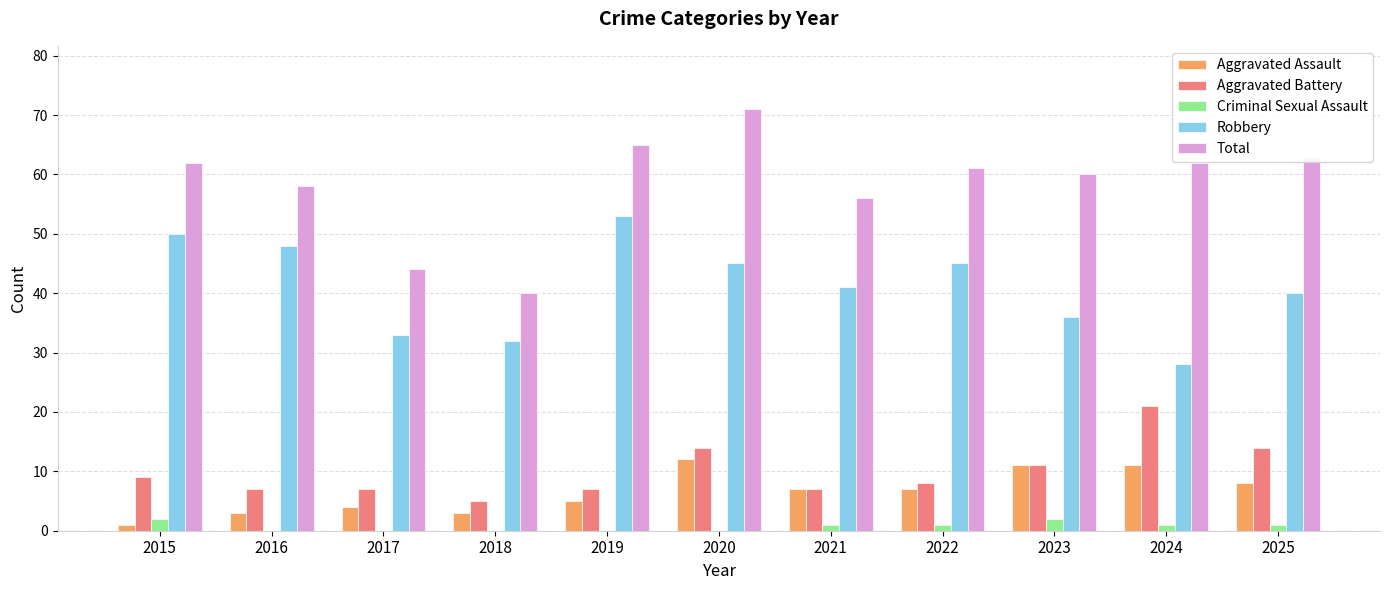

At which label does Total first exceed 61?

2015